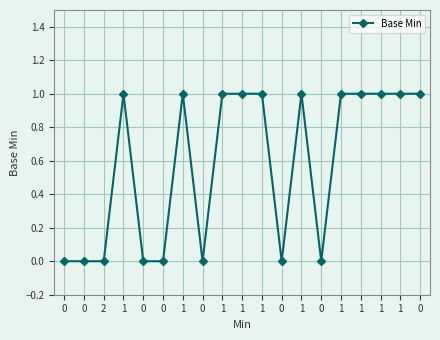

Reading left to right, extract all data points from this chart.

0=0	0=0	2=0	1=1	0=0	0=0	1=1	0=0	1=1	1=1	1=1	0=0	1=1	0=0	1=1	1=1	1=1	1=1	0=1